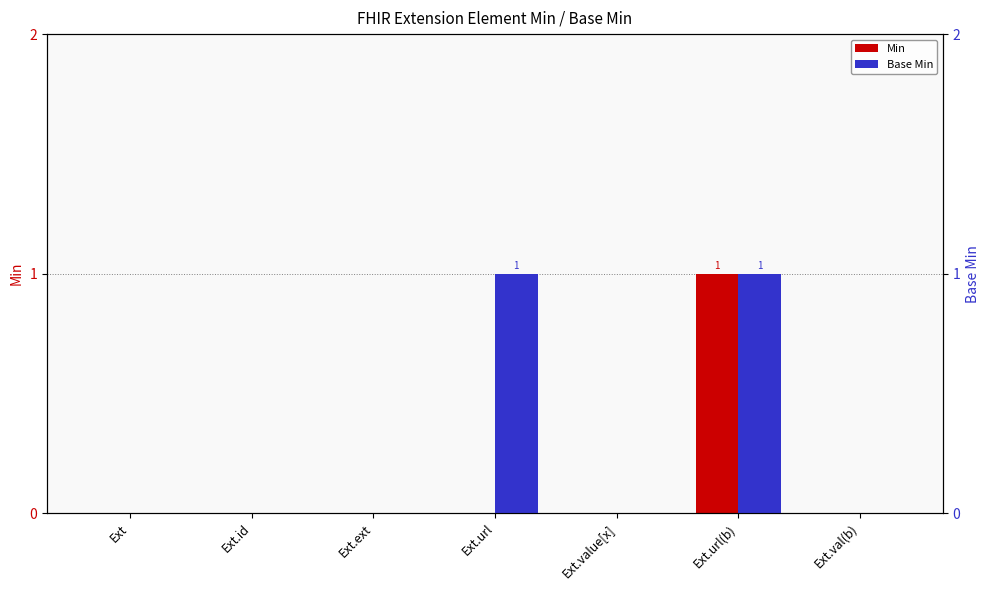

Between Ext.val(b) and Ext.url, which is larger?

Ext.val(b)